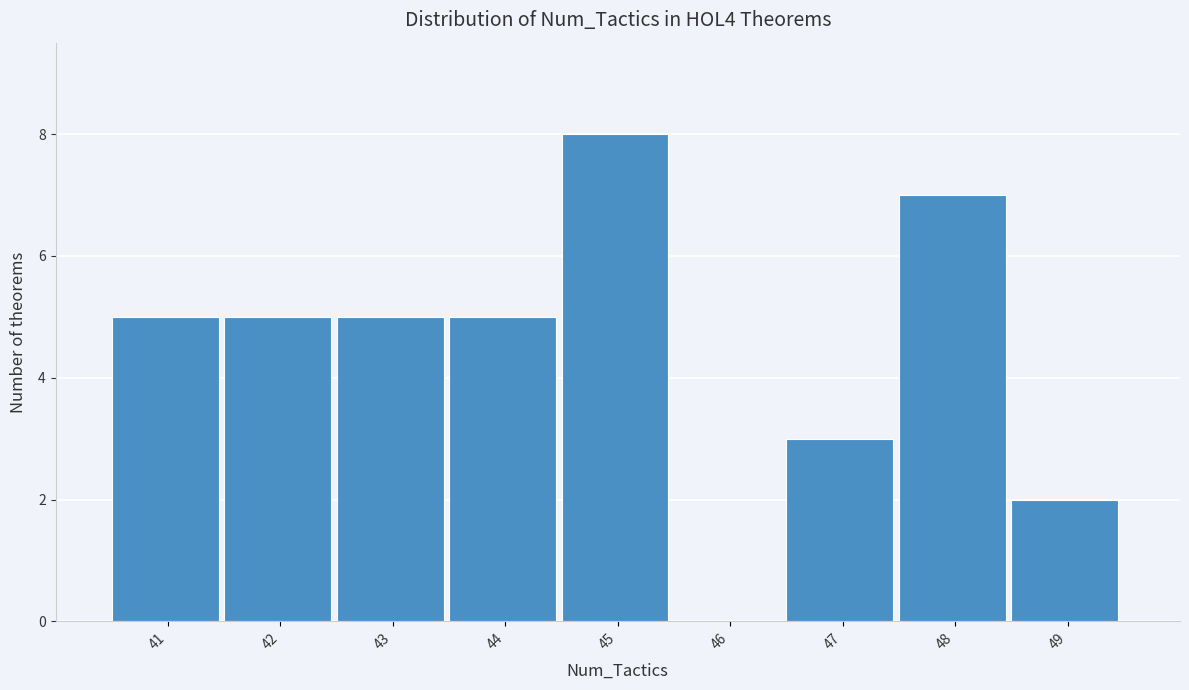

Reading left to right, what are all the values shown in this chart?

41=5	42=5	43=5	44=5	45=8	46=0	47=3	48=7	49=2